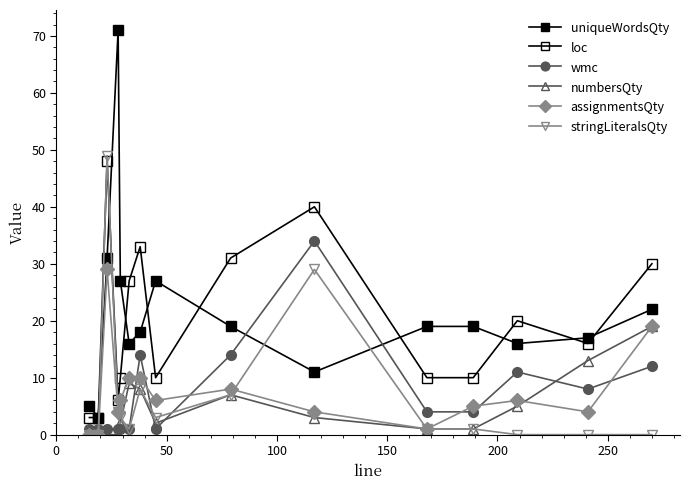

Which series has the largest total across all categories?

uniqueWordsQty